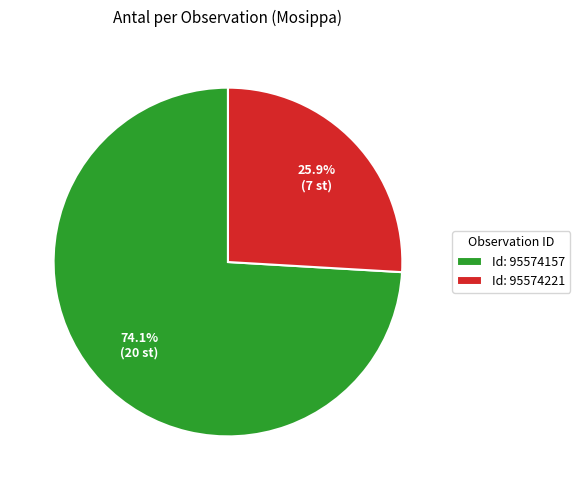

Does any single category account for the majority?

Yes